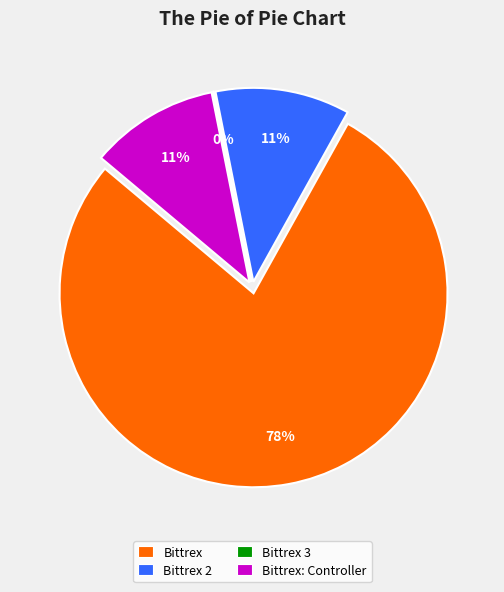

Rank the categories by value from highest to lowest.

Bittrex, Bittrex 2, Bittrex: Controller, Bittrex 3